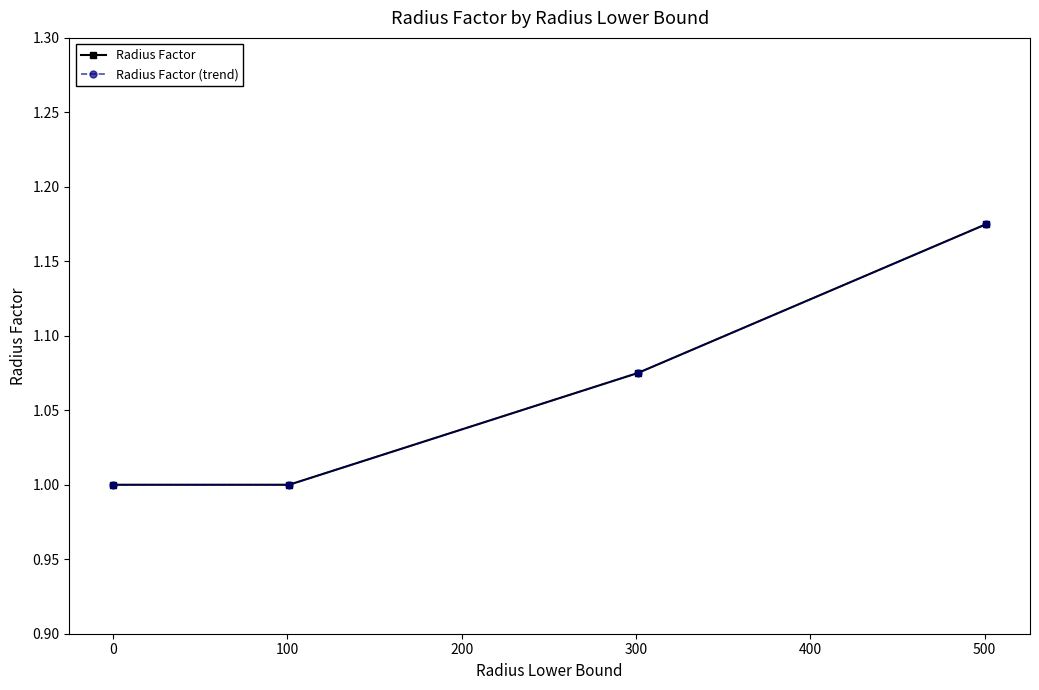

True or false: Radius Factor (trend) has more than 2 interior local peaks.

False